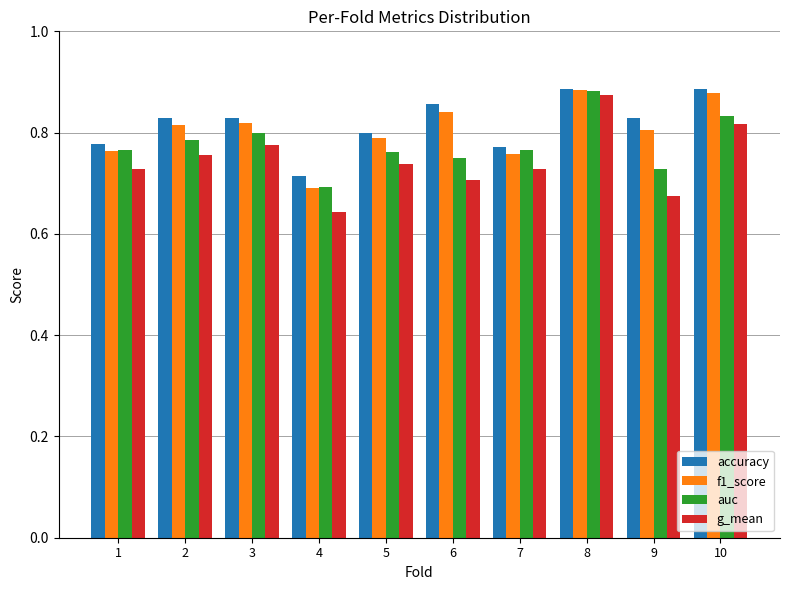

What is the difference between the maximum and second lowest values in the g_mean series?

0.2